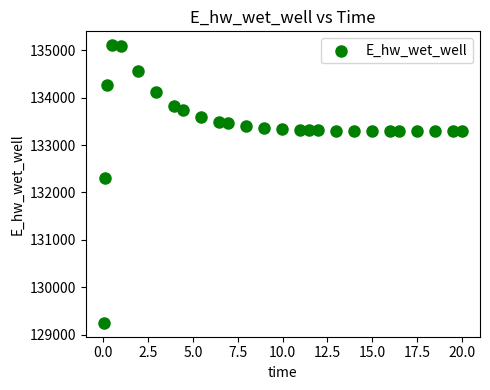

What Y value in the scatter plot is closest to 132178?

132306.5